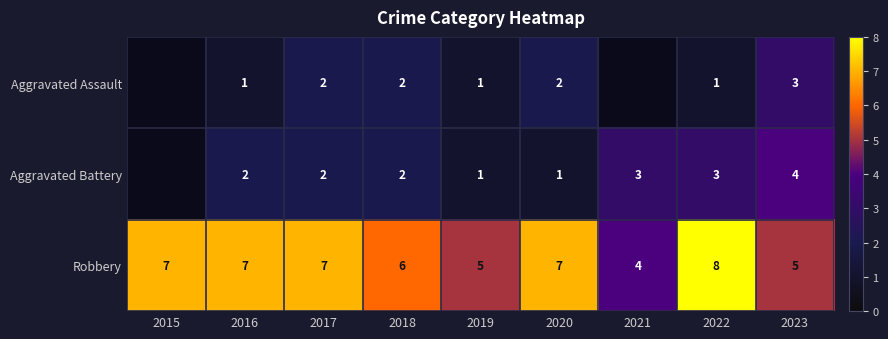

Between 2016 and 2017, which series saw the biggest shift?

Aggravated Assault